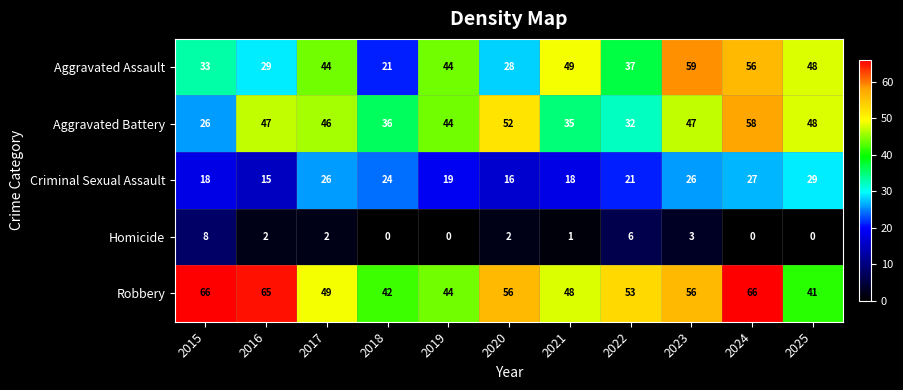

What is the greatest value displayed?

66